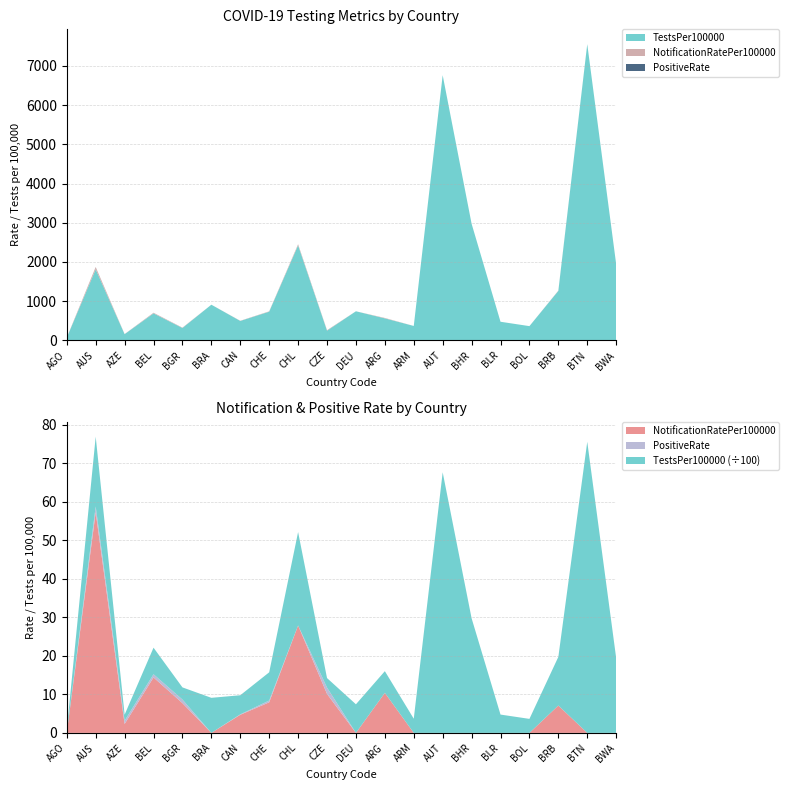

Reading left to right, list all the values displayed in this chart.

TestsPer100000: AGO=70.9	AUS=1812.4	AZE=157.3	BEL=689.2	BGR=315.6	BRA=910.3	CAN=495.9	CHE=732.4	CHL=2424.7	CZE=246.9	DEU=742.5	ARG=562.3	ARM=368.0	AUT=6763.6	BHR=2975.4	BLR=475.4	BOL=363.7	BRB=1262.8	BTN=7555.5	BWA=1943.1
NotificationRatePer100000: AGO=0.0	AUS=57.3	AZE=2.3	BEL=14.4	BGR=7.7	BRA=0.0	CAN=4.7	CHE=7.9	CHL=27.9	CZE=10.1	DEU=0.0	ARG=10.4	ARM=0.0	AUT=0.0	BHR=0.0	BLR=0.0	BOL=0.0	BRB=7.1	BTN=0.0	BWA=0.0
PositiveRate: AGO=0.0	AUS=1.5	AZE=0.8	BEL=0.8	BGR=0.9	BRA=0.0	CAN=0.1	CHE=0.5	CHL=0.0	CZE=1.6	DEU=0.0	ARG=0.0	ARM=0.0	AUT=0.0	BHR=0.0	BLR=0.0	BOL=0.0	BRB=0.0	BTN=0.0	BWA=0.0